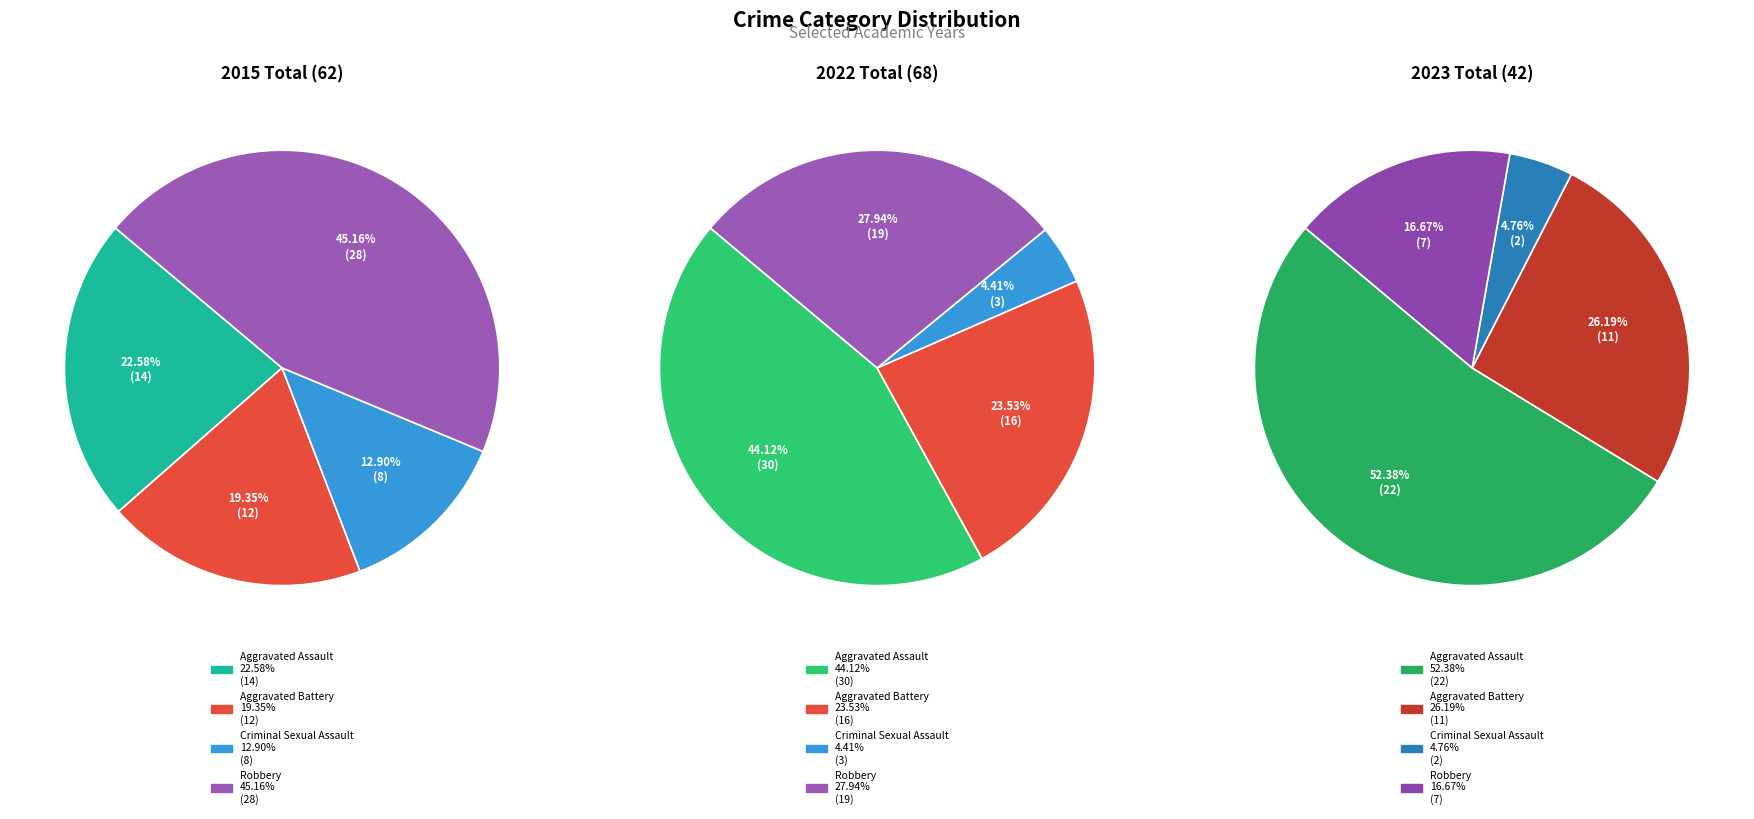

Does any single category account for the majority?

No